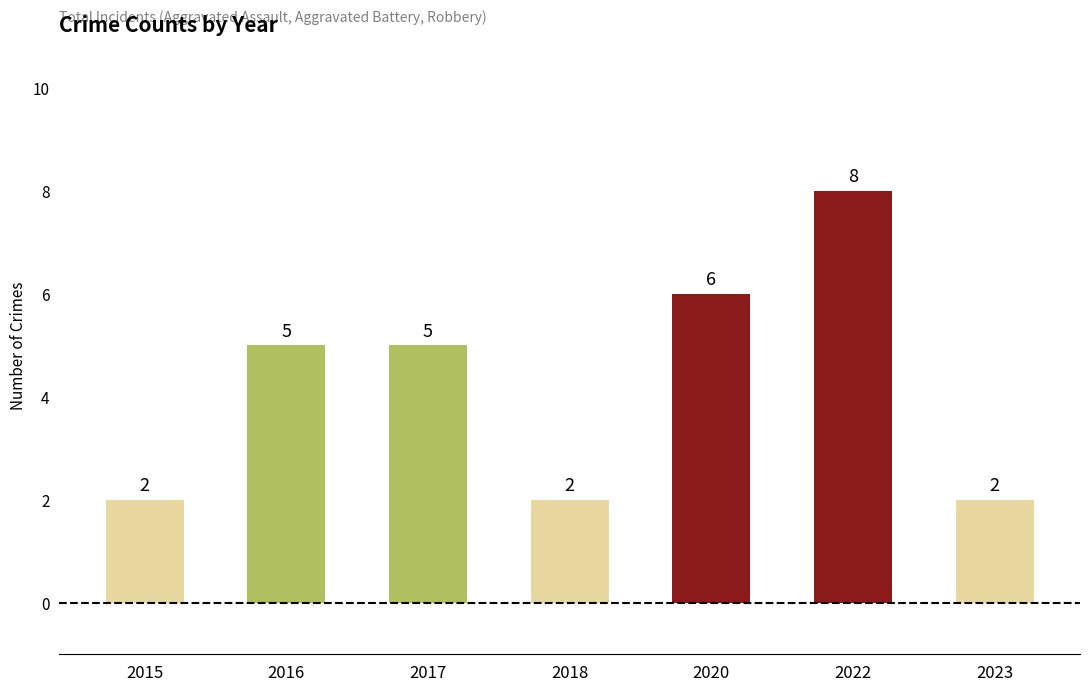

What is the average value?

4